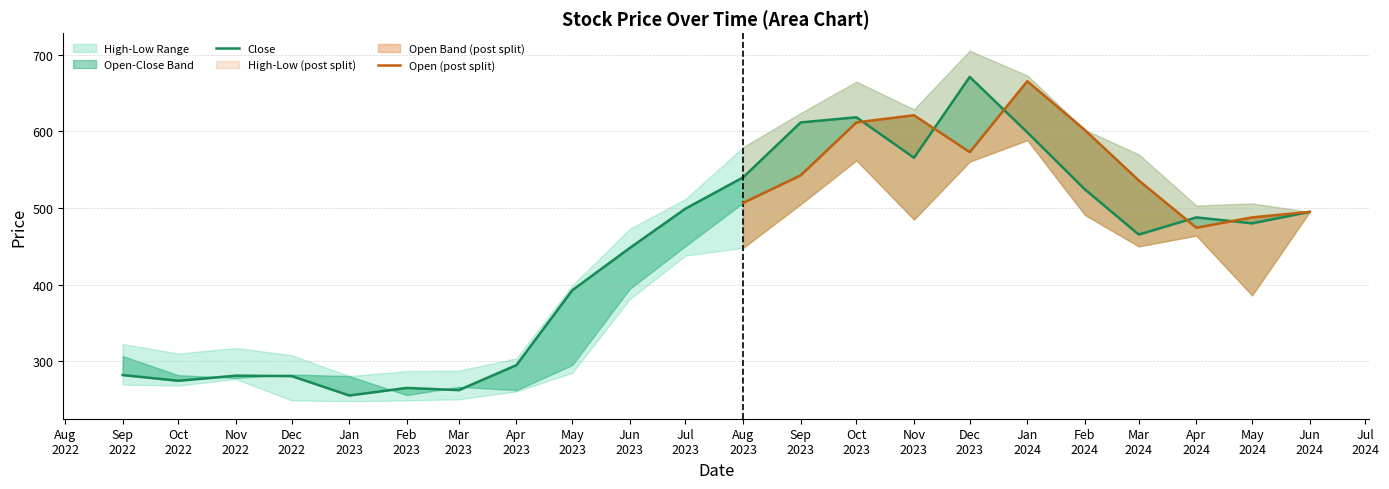

At which label does High first exceed 503?

2023-07-01